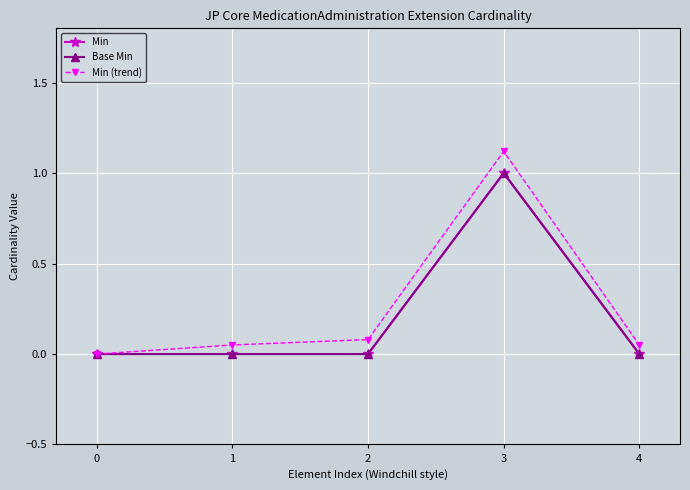

What is the maximum value shown in the chart?

1.1